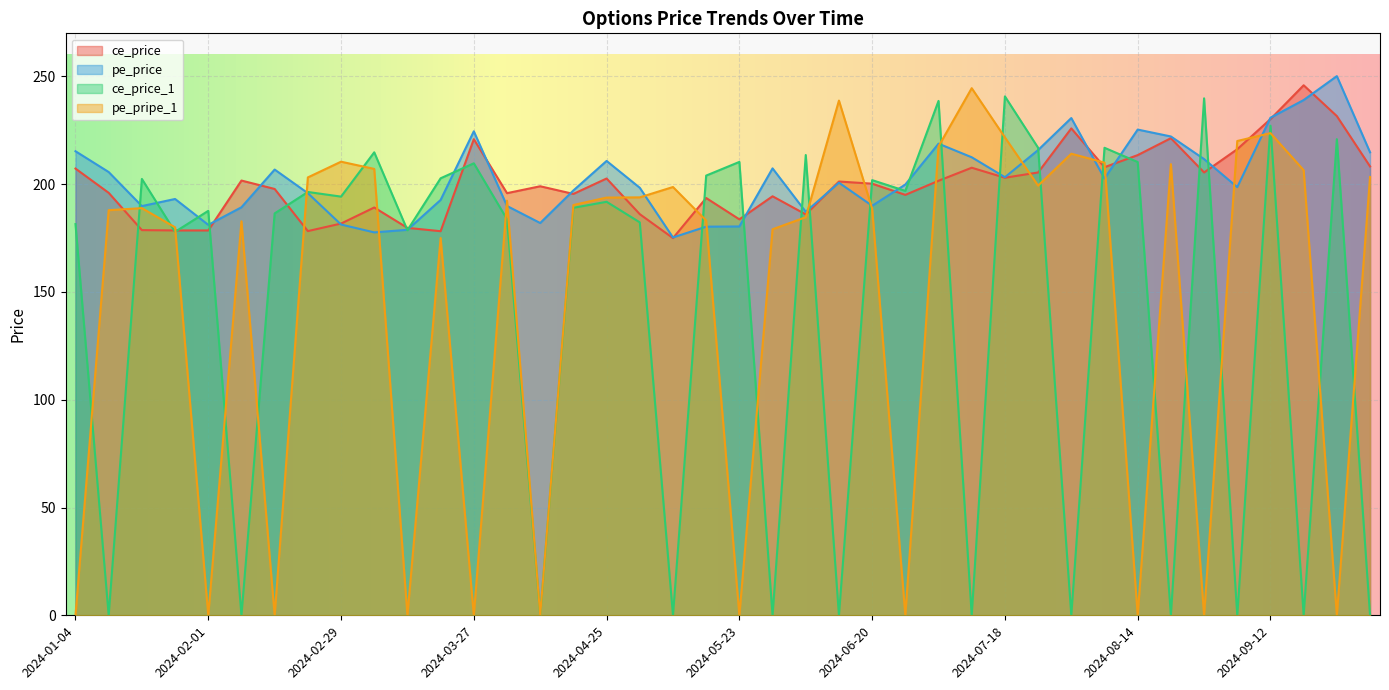

What is the label of the 40th point from the left?

2024-10-03